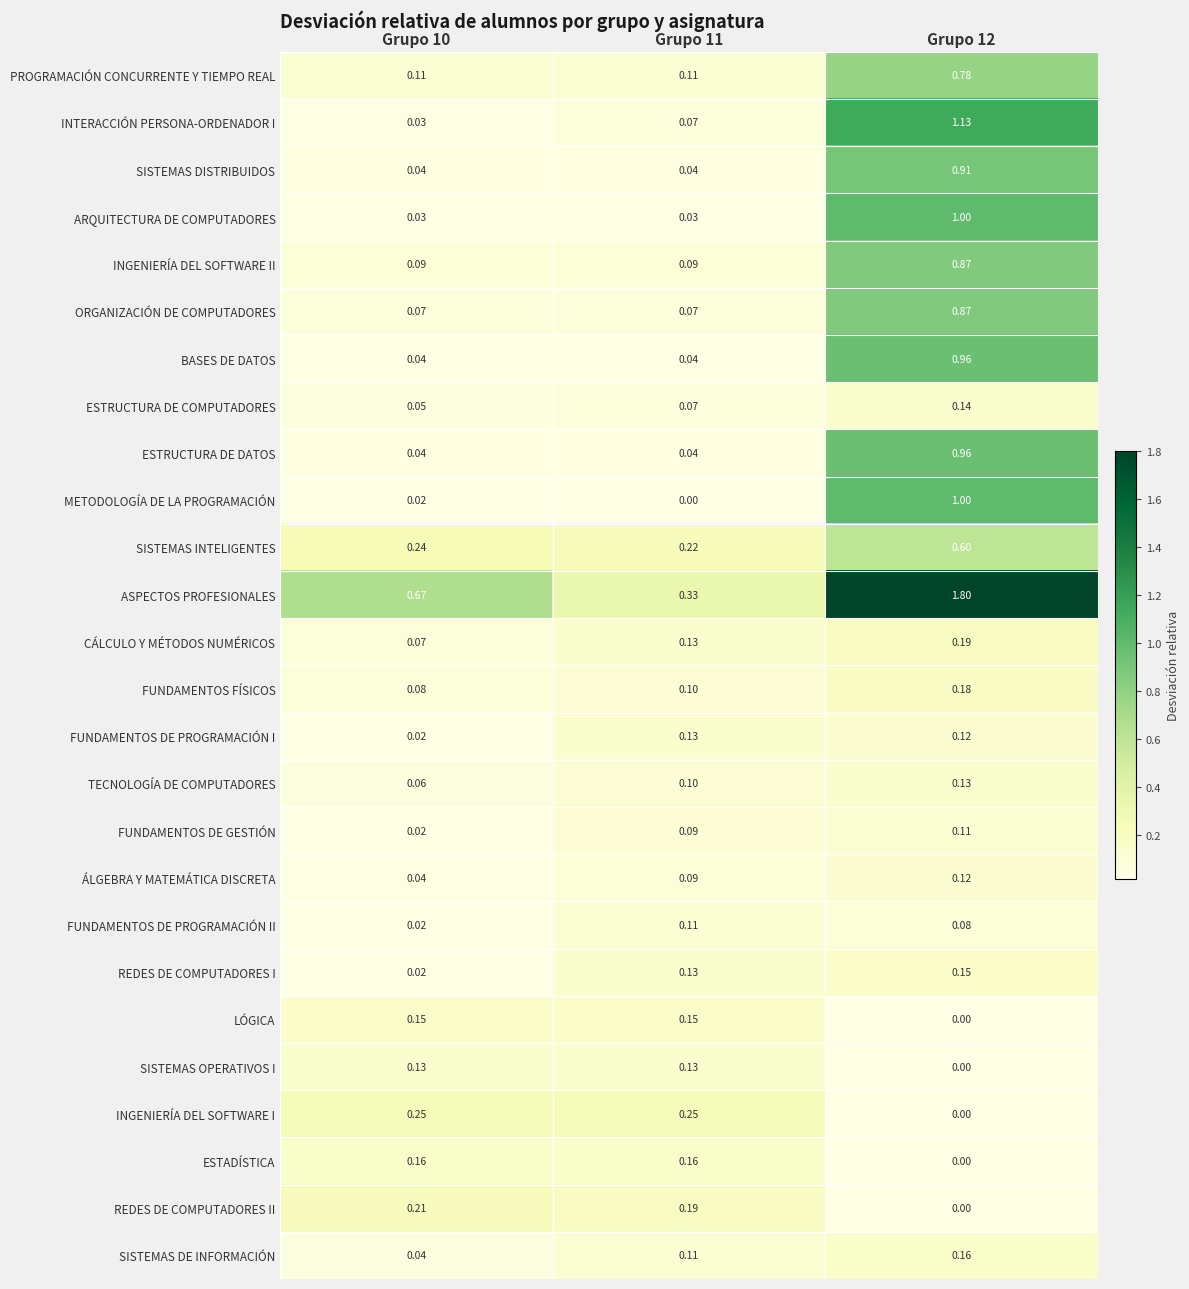

Between Grupo 11 and Grupo 12, which series saw the biggest shift?

ASPECTOS PROFESIONALES